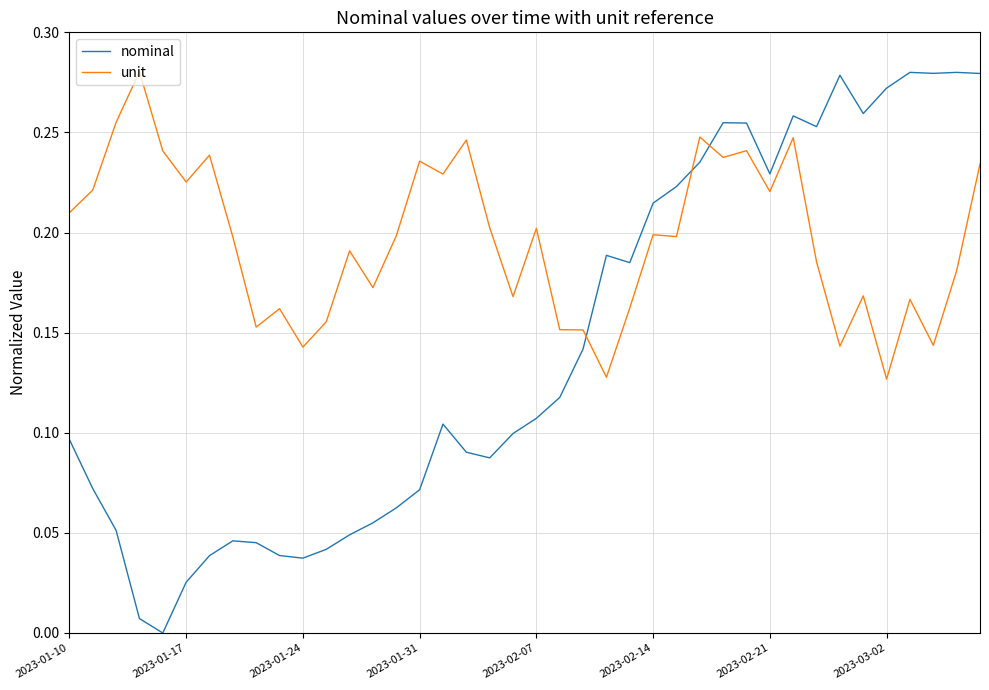

Which series has the largest total across all categories?

unit